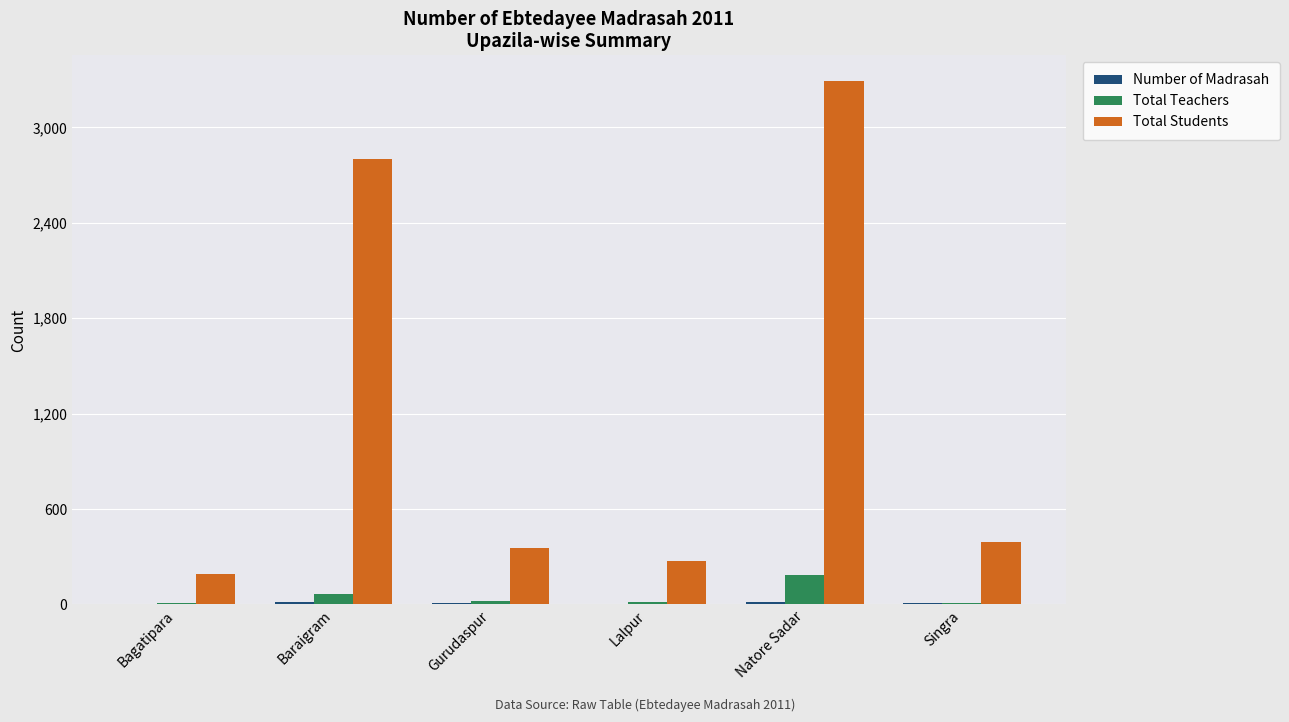

The value of Total Students at Gurudaspur is 358. True or false?

True